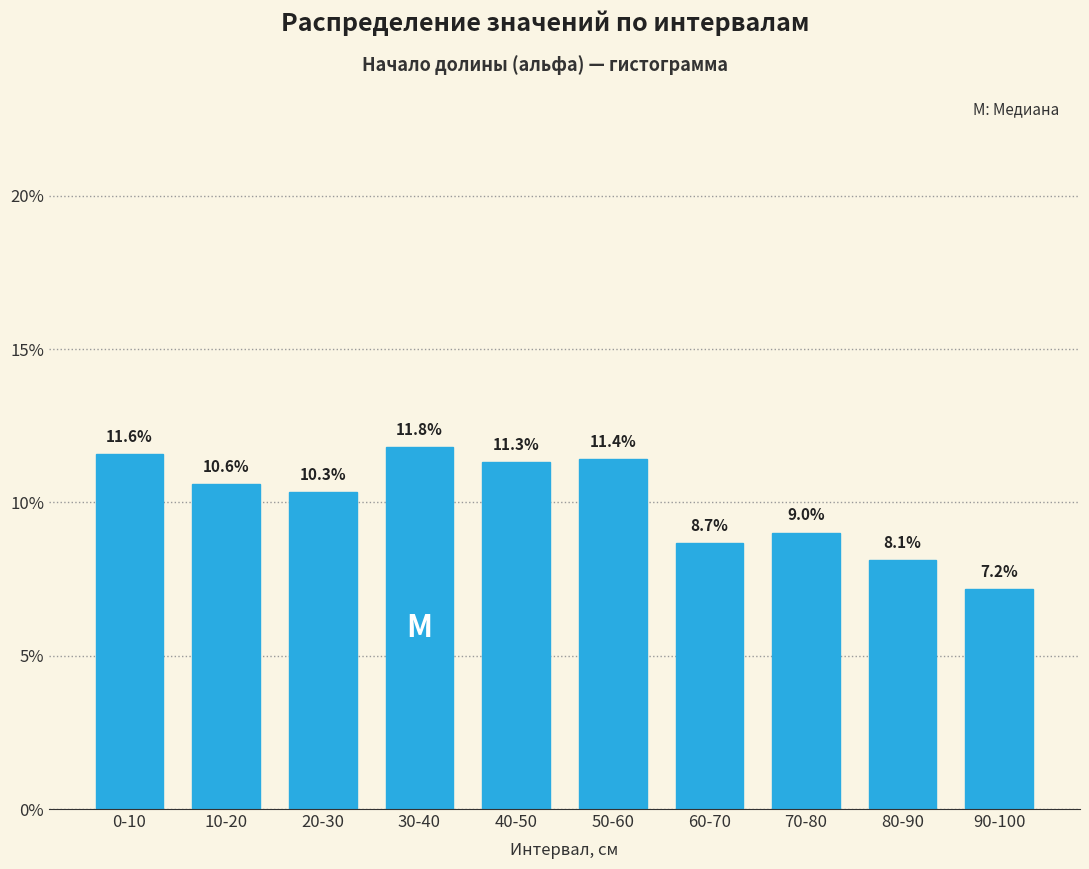

Reading right to left, transcribe all the data shown in this chart.

7.2	8.1	9.0	8.7	11.4	11.3	11.8	10.3	10.6	11.6